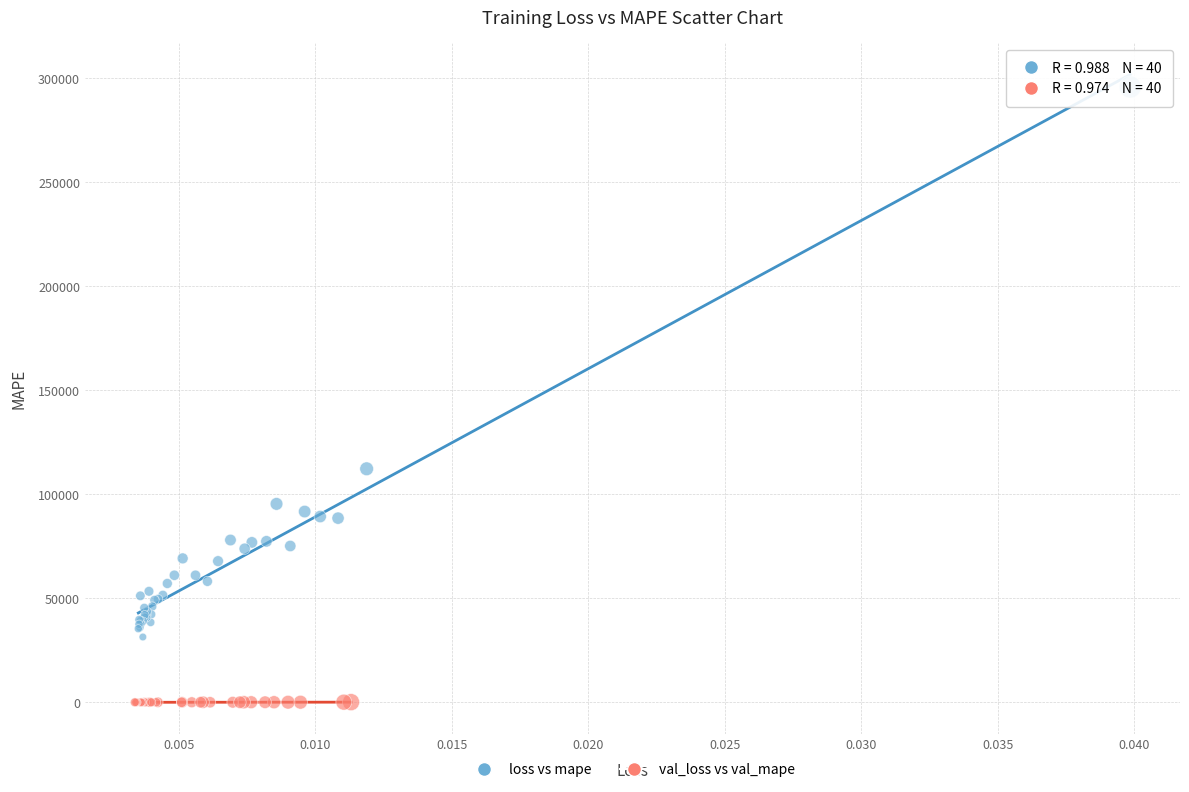

Which series reaches the minimum Y coordinate?

val_loss vs val_mape